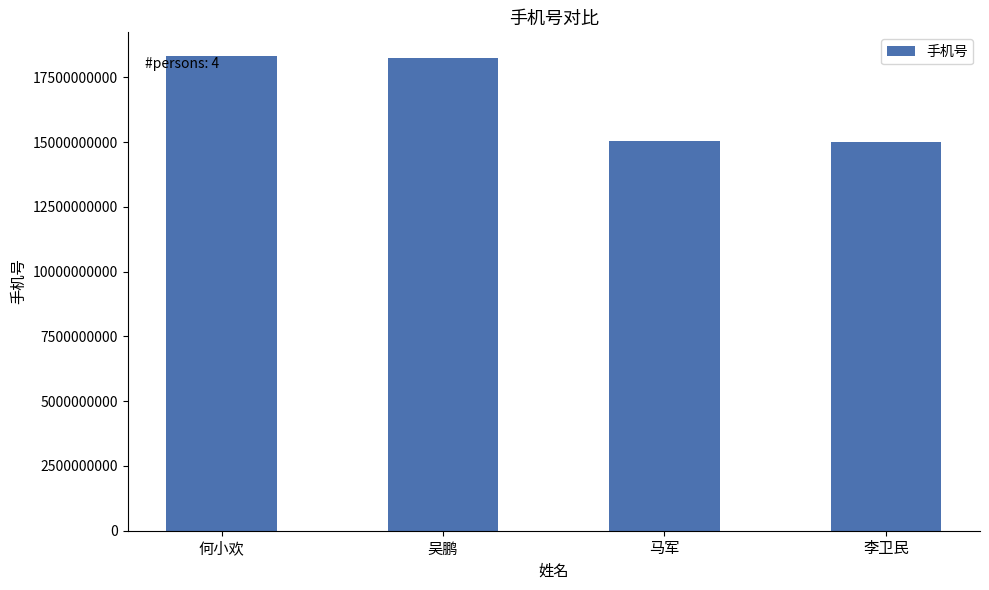

What is the sum of the values at 吴鹏 and 马军?

33313349178